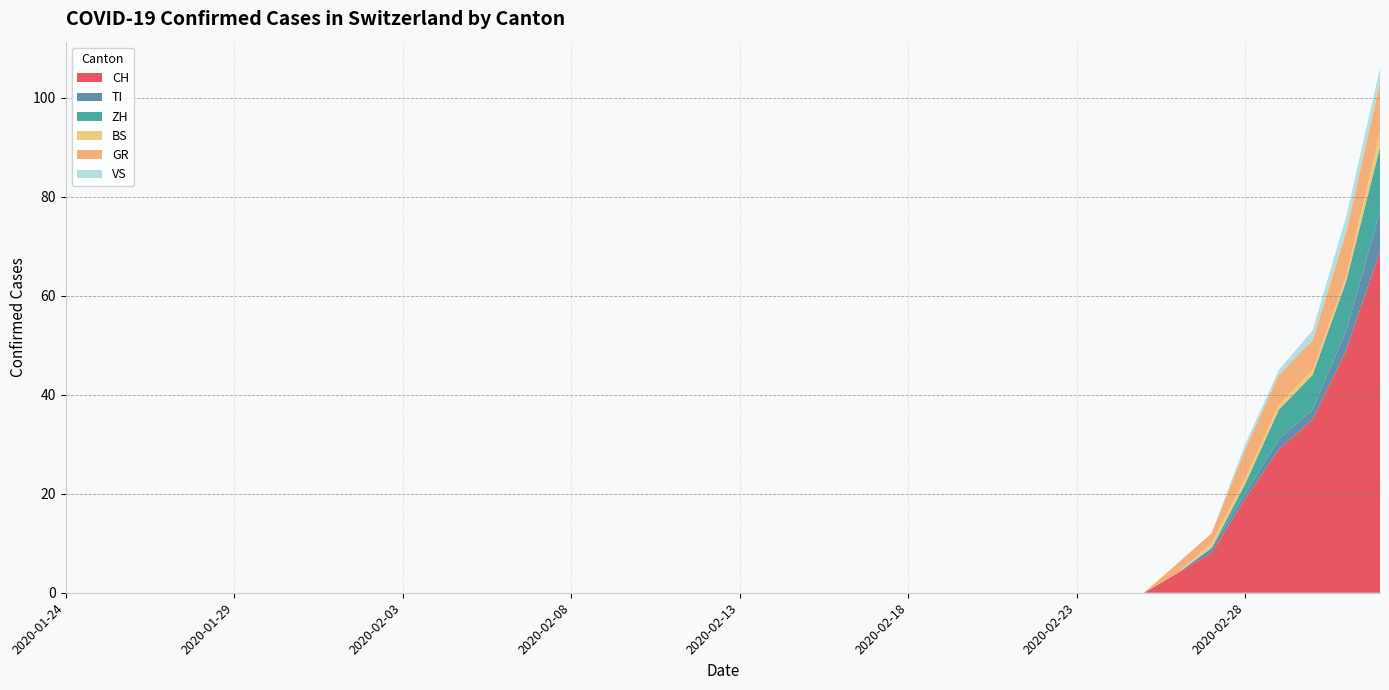

Reading left to right, extract all data points from this chart.

CH: 0	0	0	0	0	0	0	0	0	0	0	0	0	0	0	0	0	0	0	0	0	0	0	0	0	0	0	0	0	0	0	0	0	4	8	19	29	35	49	69
TI: 0	0	0	0	0	0	0	0	0	0	0	0	0	0	0	0	0	0	0	0	0	0	0	0	0	0	0	0	0	0	0	0	0	0	1	1	2	2	4	8
ZH: 0	0	0	0	0	0	0	0	0	0	0	0	0	0	0	0	0	0	0	0	0	0	0	0	0	0	0	0	0	0	0	0	0	0	0	2	6	7	10	13
BS: 0	0	0	0	0	0	0	0	0	0	0	0	0	0	0	0	0	0	0	0	0	0	0	0	0	0	0	0	0	0	0	0	0	0	1	1	1	1	1	3
GR: 0	0	0	0	0	0	0	0	0	0	0	0	0	0	0	0	0	0	0	0	0	0	0	0	0	0	0	0	0	0	0	0	0	2	2	6	6	6	9	10
VS: 0	0	0	0	0	0	0	0	0	0	0	0	0	0	0	0	0	0	0	0	0	0	0	0	0	0	0	0	0	0	0	0	0	0	0	1	1	2	3	3